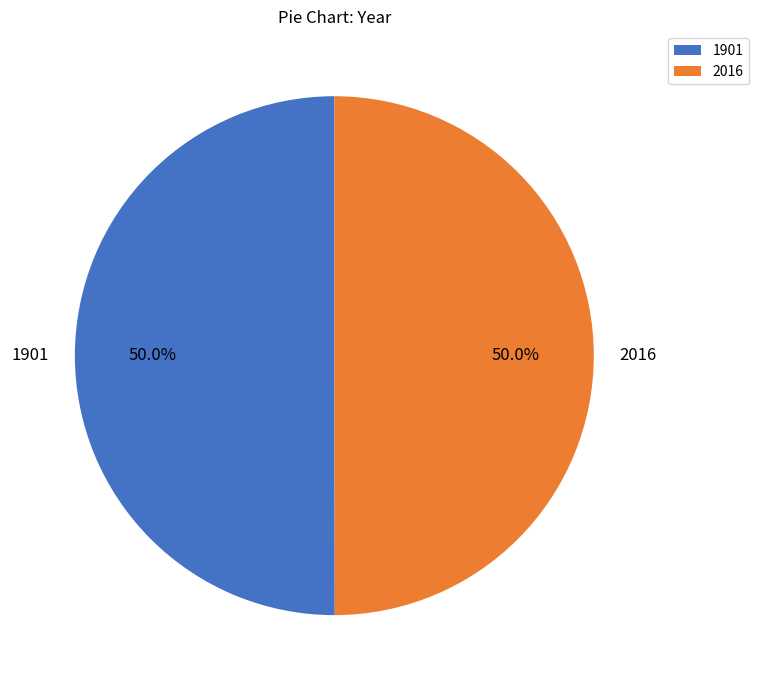

To the nearest percent, what percentage of the pie is 1901?

50%